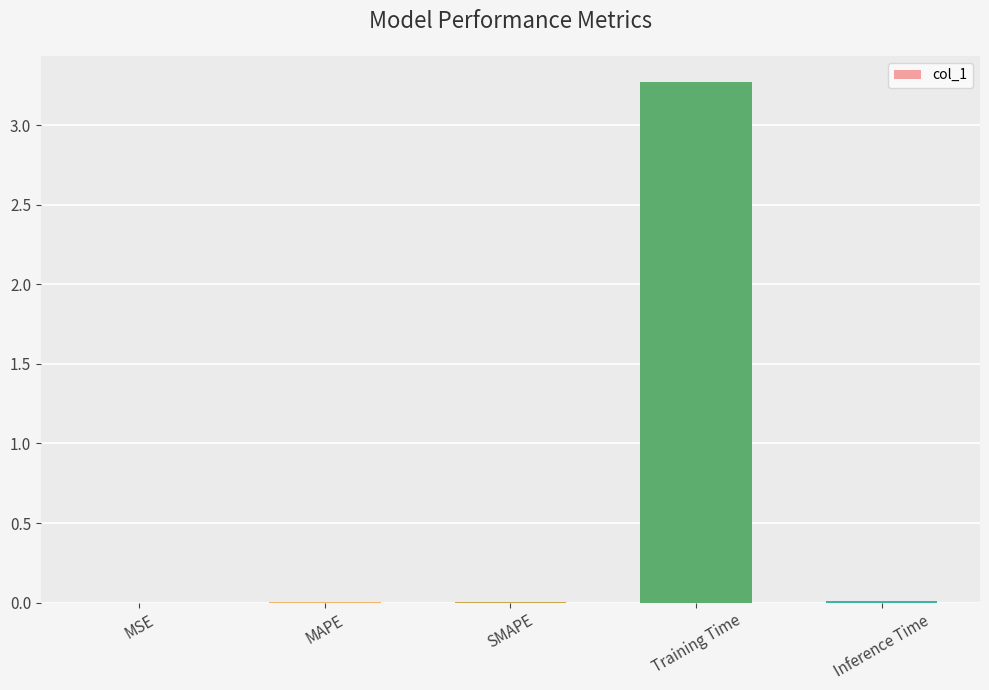

Which category has the highest value across all series?

Training Time